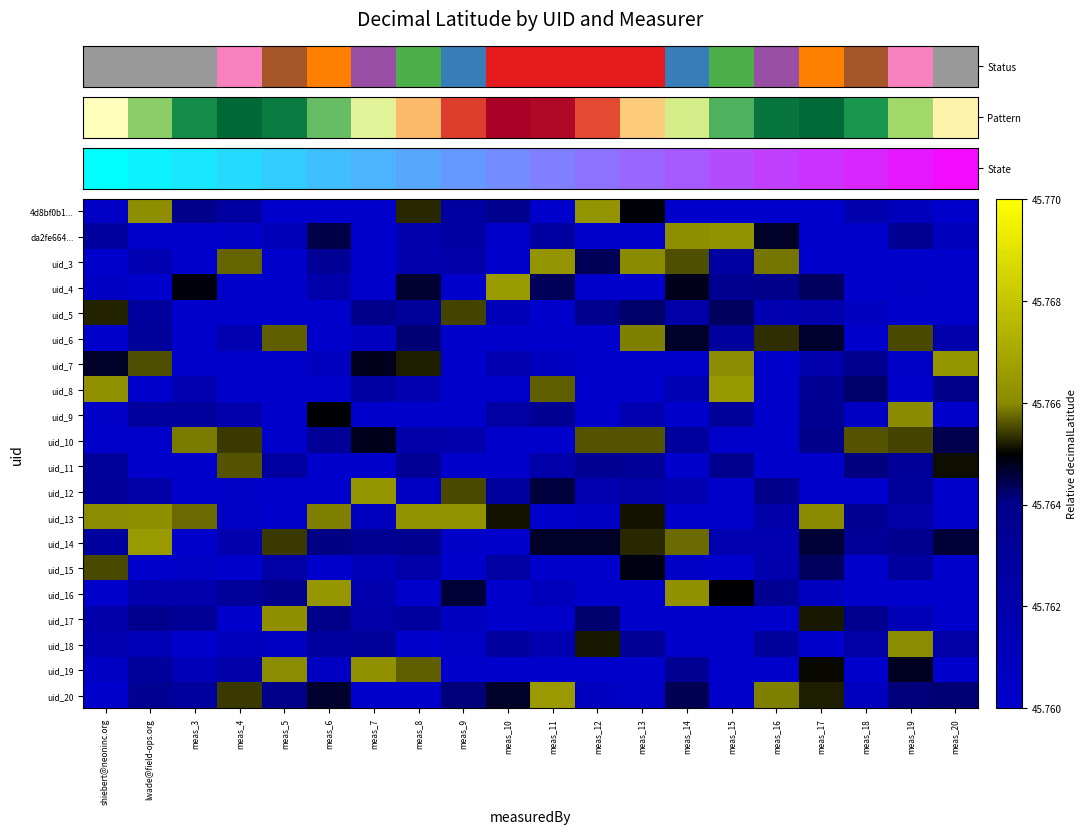

Reading left to right, list all the values displayed in this chart.

row_0: shiebert@neoninc.org=45.8	lwade@field-ops.org=45.8	meas_3=45.8	meas_4=45.8	meas_5=45.8	meas_6=45.8	meas_7=45.8	meas_8=45.8	meas_9=45.8	meas_10=45.8	meas_11=45.8	meas_12=45.8	meas_13=45.8	meas_14=45.8	meas_15=45.8	meas_16=45.8	meas_17=45.8	meas_18=45.8	meas_19=45.8	meas_20=45.8
row_1: shiebert@neoninc.org=45.8	lwade@field-ops.org=45.8	meas_3=45.8	meas_4=45.8	meas_5=45.8	meas_6=45.8	meas_7=45.8	meas_8=45.8	meas_9=45.8	meas_10=45.8	meas_11=45.8	meas_12=45.8	meas_13=45.8	meas_14=45.8	meas_15=45.8	meas_16=45.8	meas_17=45.8	meas_18=45.8	meas_19=45.8	meas_20=45.8
row_2: shiebert@neoninc.org=45.8	lwade@field-ops.org=45.8	meas_3=45.8	meas_4=45.8	meas_5=45.8	meas_6=45.8	meas_7=45.8	meas_8=45.8	meas_9=45.8	meas_10=45.8	meas_11=45.8	meas_12=45.8	meas_13=45.8	meas_14=45.8	meas_15=45.8	meas_16=45.8	meas_17=45.8	meas_18=45.8	meas_19=45.8	meas_20=45.8
row_3: shiebert@neoninc.org=45.8	lwade@field-ops.org=45.8	meas_3=45.8	meas_4=45.8	meas_5=45.8	meas_6=45.8	meas_7=45.8	meas_8=45.8	meas_9=45.8	meas_10=45.8	meas_11=45.8	meas_12=45.8	meas_13=45.8	meas_14=45.8	meas_15=45.8	meas_16=45.8	meas_17=45.8	meas_18=45.8	meas_19=45.8	meas_20=45.8
row_4: shiebert@neoninc.org=45.8	lwade@field-ops.org=45.8	meas_3=45.8	meas_4=45.8	meas_5=45.8	meas_6=45.8	meas_7=45.8	meas_8=45.8	meas_9=45.8	meas_10=45.8	meas_11=45.8	meas_12=45.8	meas_13=45.8	meas_14=45.8	meas_15=45.8	meas_16=45.8	meas_17=45.8	meas_18=45.8	meas_19=45.8	meas_20=45.8
row_5: shiebert@neoninc.org=45.8	lwade@field-ops.org=45.8	meas_3=45.8	meas_4=45.8	meas_5=45.8	meas_6=45.8	meas_7=45.8	meas_8=45.8	meas_9=45.8	meas_10=45.8	meas_11=45.8	meas_12=45.8	meas_13=45.8	meas_14=45.8	meas_15=45.8	meas_16=45.8	meas_17=45.8	meas_18=45.8	meas_19=45.8	meas_20=45.8
row_6: shiebert@neoninc.org=45.8	lwade@field-ops.org=45.8	meas_3=45.8	meas_4=45.8	meas_5=45.8	meas_6=45.8	meas_7=45.8	meas_8=45.8	meas_9=45.8	meas_10=45.8	meas_11=45.8	meas_12=45.8	meas_13=45.8	meas_14=45.8	meas_15=45.8	meas_16=45.8	meas_17=45.8	meas_18=45.8	meas_19=45.8	meas_20=45.8
row_7: shiebert@neoninc.org=45.8	lwade@field-ops.org=45.8	meas_3=45.8	meas_4=45.8	meas_5=45.8	meas_6=45.8	meas_7=45.8	meas_8=45.8	meas_9=45.8	meas_10=45.8	meas_11=45.8	meas_12=45.8	meas_13=45.8	meas_14=45.8	meas_15=45.8	meas_16=45.8	meas_17=45.8	meas_18=45.8	meas_19=45.8	meas_20=45.8
row_8: shiebert@neoninc.org=45.8	lwade@field-ops.org=45.8	meas_3=45.8	meas_4=45.8	meas_5=45.8	meas_6=45.8	meas_7=45.8	meas_8=45.8	meas_9=45.8	meas_10=45.8	meas_11=45.8	meas_12=45.8	meas_13=45.8	meas_14=45.8	meas_15=45.8	meas_16=45.8	meas_17=45.8	meas_18=45.8	meas_19=45.8	meas_20=45.8
row_9: shiebert@neoninc.org=45.8	lwade@field-ops.org=45.8	meas_3=45.8	meas_4=45.8	meas_5=45.8	meas_6=45.8	meas_7=45.8	meas_8=45.8	meas_9=45.8	meas_10=45.8	meas_11=45.8	meas_12=45.8	meas_13=45.8	meas_14=45.8	meas_15=45.8	meas_16=45.8	meas_17=45.8	meas_18=45.8	meas_19=45.8	meas_20=45.8
row_10: shiebert@neoninc.org=45.8	lwade@field-ops.org=45.8	meas_3=45.8	meas_4=45.8	meas_5=45.8	meas_6=45.8	meas_7=45.8	meas_8=45.8	meas_9=45.8	meas_10=45.8	meas_11=45.8	meas_12=45.8	meas_13=45.8	meas_14=45.8	meas_15=45.8	meas_16=45.8	meas_17=45.8	meas_18=45.8	meas_19=45.8	meas_20=45.8
row_11: shiebert@neoninc.org=45.8	lwade@field-ops.org=45.8	meas_3=45.8	meas_4=45.8	meas_5=45.8	meas_6=45.8	meas_7=45.8	meas_8=45.8	meas_9=45.8	meas_10=45.8	meas_11=45.8	meas_12=45.8	meas_13=45.8	meas_14=45.8	meas_15=45.8	meas_16=45.8	meas_17=45.8	meas_18=45.8	meas_19=45.8	meas_20=45.8
row_12: shiebert@neoninc.org=45.8	lwade@field-ops.org=45.8	meas_3=45.8	meas_4=45.8	meas_5=45.8	meas_6=45.8	meas_7=45.8	meas_8=45.8	meas_9=45.8	meas_10=45.8	meas_11=45.8	meas_12=45.8	meas_13=45.8	meas_14=45.8	meas_15=45.8	meas_16=45.8	meas_17=45.8	meas_18=45.8	meas_19=45.8	meas_20=45.8
row_13: shiebert@neoninc.org=45.8	lwade@field-ops.org=45.8	meas_3=45.8	meas_4=45.8	meas_5=45.8	meas_6=45.8	meas_7=45.8	meas_8=45.8	meas_9=45.8	meas_10=45.8	meas_11=45.8	meas_12=45.8	meas_13=45.8	meas_14=45.8	meas_15=45.8	meas_16=45.8	meas_17=45.8	meas_18=45.8	meas_19=45.8	meas_20=45.8
row_14: shiebert@neoninc.org=45.8	lwade@field-ops.org=45.8	meas_3=45.8	meas_4=45.8	meas_5=45.8	meas_6=45.8	meas_7=45.8	meas_8=45.8	meas_9=45.8	meas_10=45.8	meas_11=45.8	meas_12=45.8	meas_13=45.8	meas_14=45.8	meas_15=45.8	meas_16=45.8	meas_17=45.8	meas_18=45.8	meas_19=45.8	meas_20=45.8
row_15: shiebert@neoninc.org=45.8	lwade@field-ops.org=45.8	meas_3=45.8	meas_4=45.8	meas_5=45.8	meas_6=45.8	meas_7=45.8	meas_8=45.8	meas_9=45.8	meas_10=45.8	meas_11=45.8	meas_12=45.8	meas_13=45.8	meas_14=45.8	meas_15=45.8	meas_16=45.8	meas_17=45.8	meas_18=45.8	meas_19=45.8	meas_20=45.8
row_16: shiebert@neoninc.org=45.8	lwade@field-ops.org=45.8	meas_3=45.8	meas_4=45.8	meas_5=45.8	meas_6=45.8	meas_7=45.8	meas_8=45.8	meas_9=45.8	meas_10=45.8	meas_11=45.8	meas_12=45.8	meas_13=45.8	meas_14=45.8	meas_15=45.8	meas_16=45.8	meas_17=45.8	meas_18=45.8	meas_19=45.8	meas_20=45.8
row_17: shiebert@neoninc.org=45.8	lwade@field-ops.org=45.8	meas_3=45.8	meas_4=45.8	meas_5=45.8	meas_6=45.8	meas_7=45.8	meas_8=45.8	meas_9=45.8	meas_10=45.8	meas_11=45.8	meas_12=45.8	meas_13=45.8	meas_14=45.8	meas_15=45.8	meas_16=45.8	meas_17=45.8	meas_18=45.8	meas_19=45.8	meas_20=45.8
row_18: shiebert@neoninc.org=45.8	lwade@field-ops.org=45.8	meas_3=45.8	meas_4=45.8	meas_5=45.8	meas_6=45.8	meas_7=45.8	meas_8=45.8	meas_9=45.8	meas_10=45.8	meas_11=45.8	meas_12=45.8	meas_13=45.8	meas_14=45.8	meas_15=45.8	meas_16=45.8	meas_17=45.8	meas_18=45.8	meas_19=45.8	meas_20=45.8
row_19: shiebert@neoninc.org=45.8	lwade@field-ops.org=45.8	meas_3=45.8	meas_4=45.8	meas_5=45.8	meas_6=45.8	meas_7=45.8	meas_8=45.8	meas_9=45.8	meas_10=45.8	meas_11=45.8	meas_12=45.8	meas_13=45.8	meas_14=45.8	meas_15=45.8	meas_16=45.8	meas_17=45.8	meas_18=45.8	meas_19=45.8	meas_20=45.8